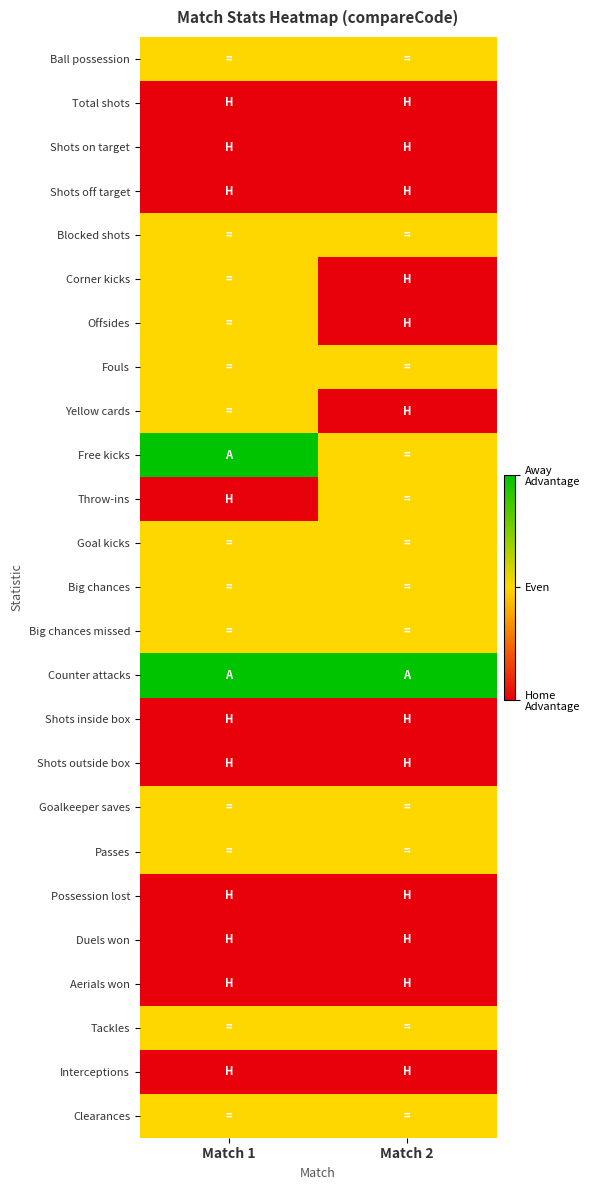

List the series in order of their peak value, highest first.

Free kicks, Counter attacks, Ball possession, Blocked shots, Corner kicks, Offsides, Fouls, Yellow cards, Throw-ins, Goal kicks, Big chances, Big chances missed, Goalkeeper saves, Passes, Tackles, Clearances, Total shots, Shots on target, Shots off target, Shots inside box, Shots outside box, Possession lost, Duels won, Aerials won, Interceptions